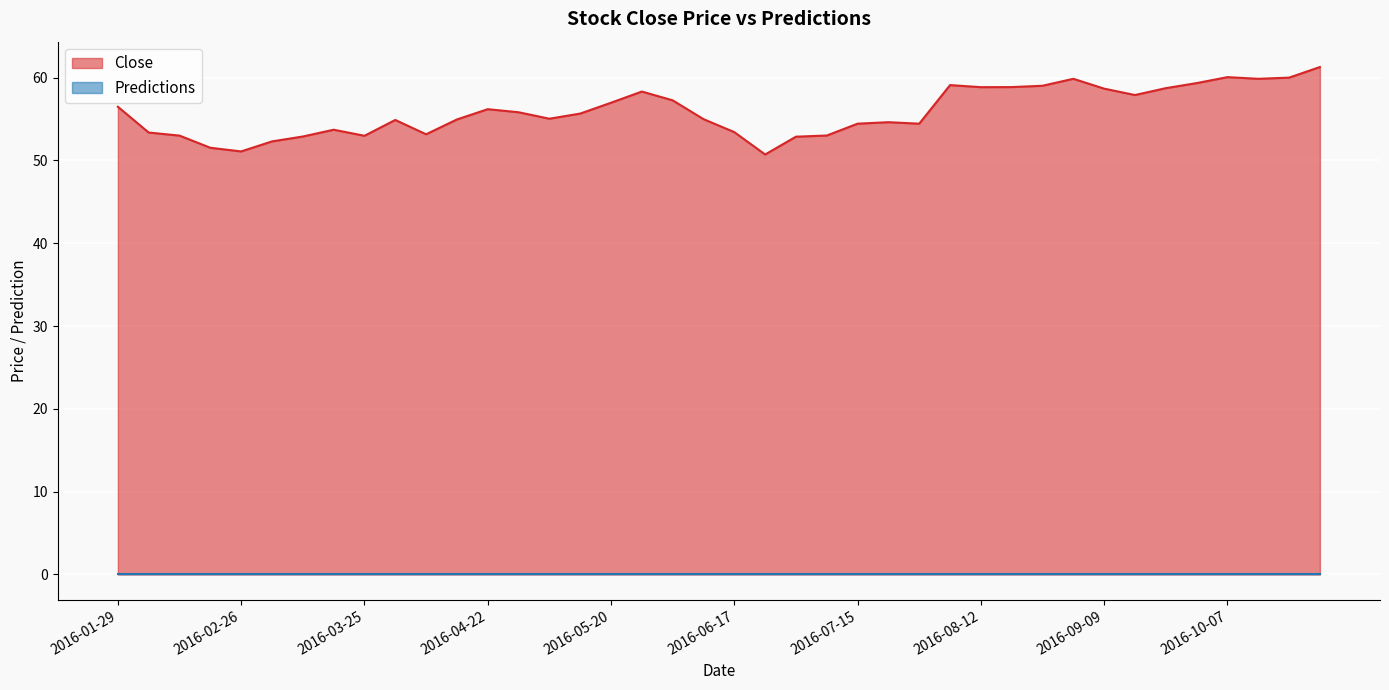

Reading left to right, transcribe all the data shown in this chart.

2016-01-29=56.5	2016-02-05=53.4	2016-02-12=53.0	2016-02-19=51.5	2016-02-26=51.1	2016-03-04=52.3	2016-03-11=52.9	2016-03-18=53.7	2016-03-25=53.0	2016-04-01=54.9	2016-04-08=53.2	2016-04-15=55.0	2016-04-22=56.2	2016-04-29=55.8	2016-05-06=55.0	2016-05-13=55.7	2016-05-20=57.0	2016-05-27=58.3	2016-06-03=57.3	2016-06-10=55.0	2016-06-17=53.4	2016-06-24=50.7	2016-07-01=52.9	2016-07-08=53.0	2016-07-15=54.4	2016-07-22=54.6	2016-07-29=54.4	2016-08-05=59.1	2016-08-12=58.9	2016-08-19=58.9	2016-08-26=59.0	2016-09-02=59.9	2016-09-09=58.7	2016-09-16=57.9	2016-09-23=58.7	2016-09-30=59.3	2016-10-07=60.1	2016-10-14=59.9	2016-10-21=60.0	2016-10-28=61.3